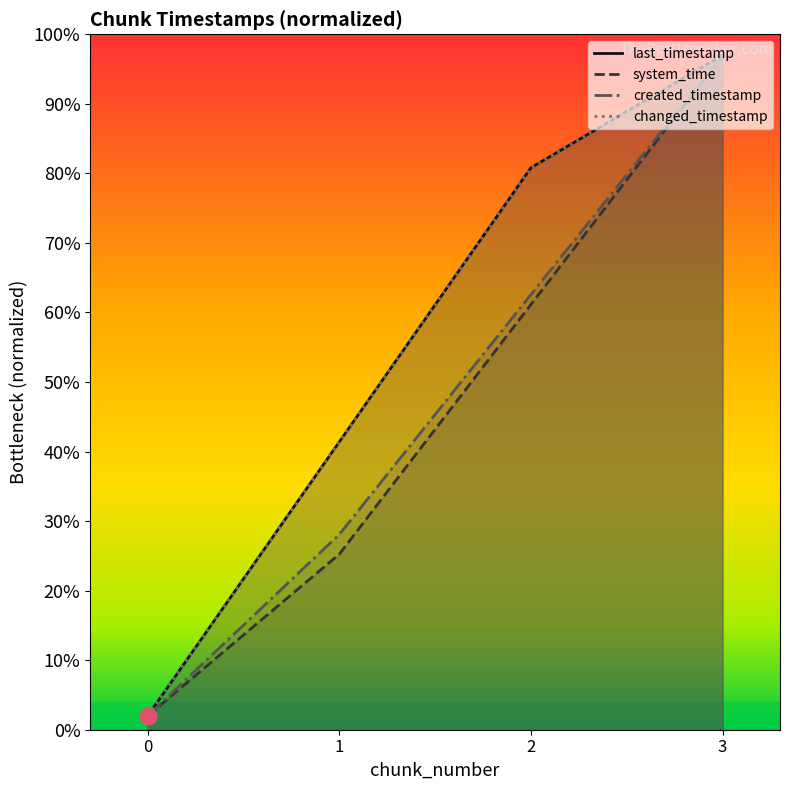

Which series has the largest range (max minus min)?

last_timestamp